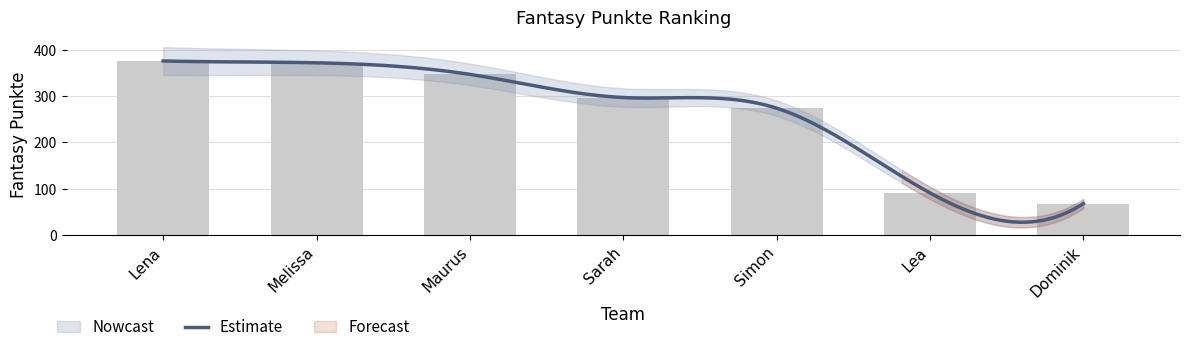

Reading right to left, transcribe all the data shown in this chart.

68	91	274	297	347	372	376